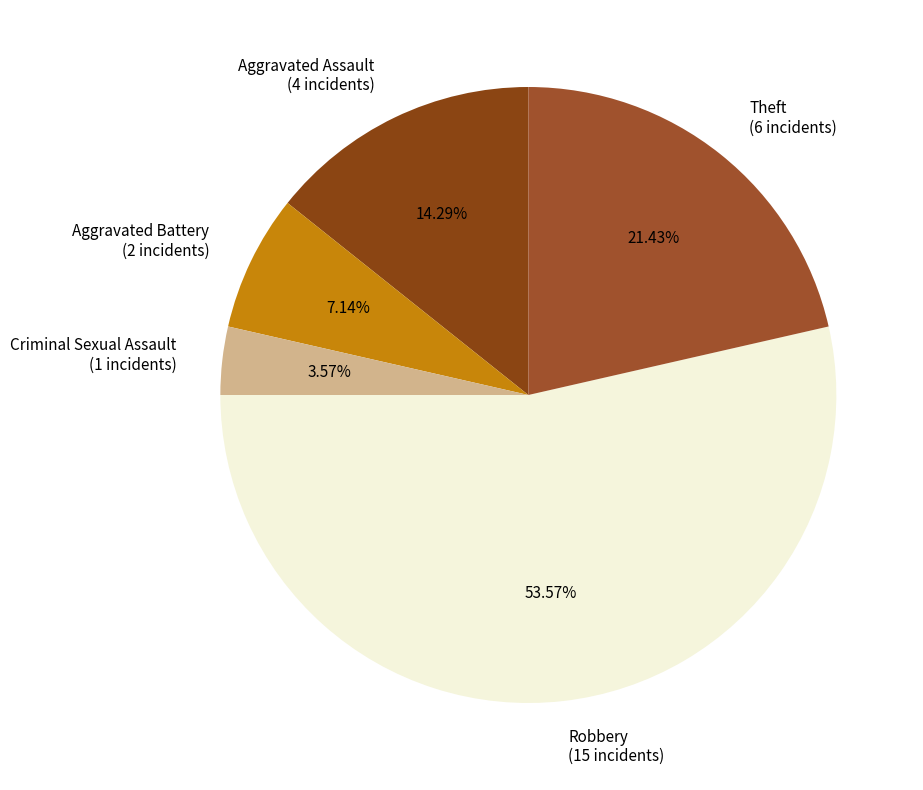

Which category has the smallest portion of the pie?

Criminal Sexual Assault